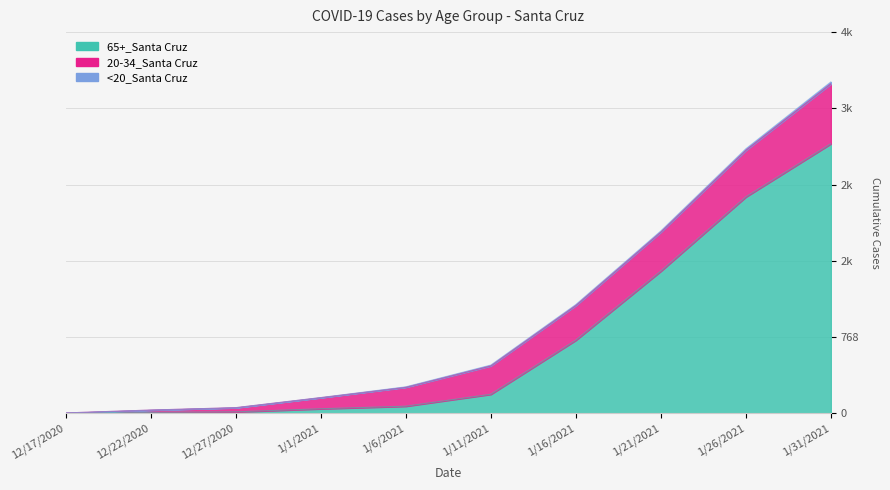

At which label does 65+_Santa Cruz reach its peak?

1/31/2021